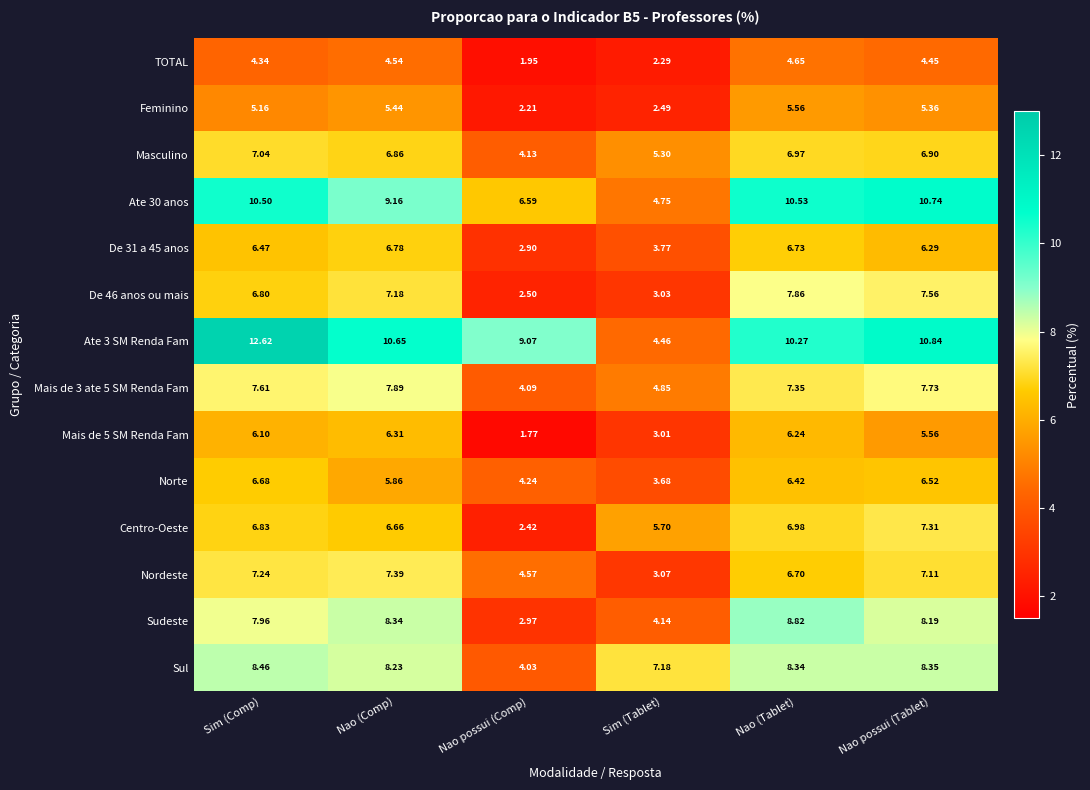

Count the number of data series in this chart.

14